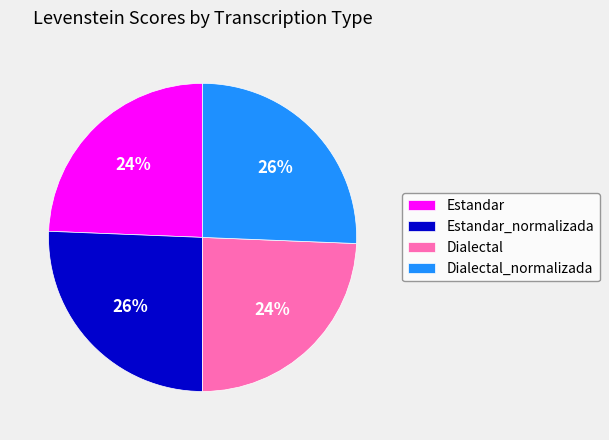

Count the number of slices in the pie.

4